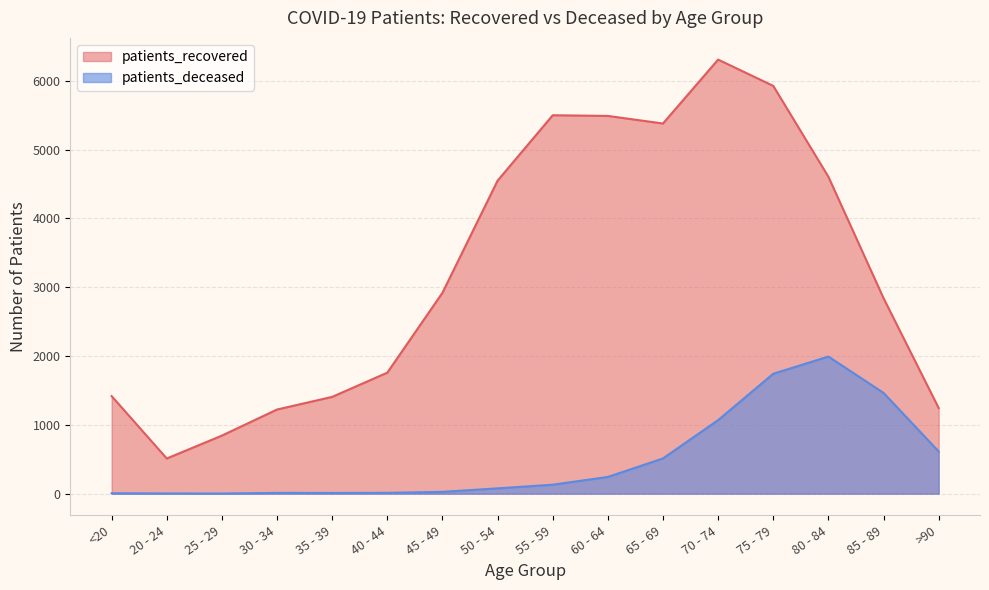

True or false: patients_deceased and patients_recovered cross at least once.

False